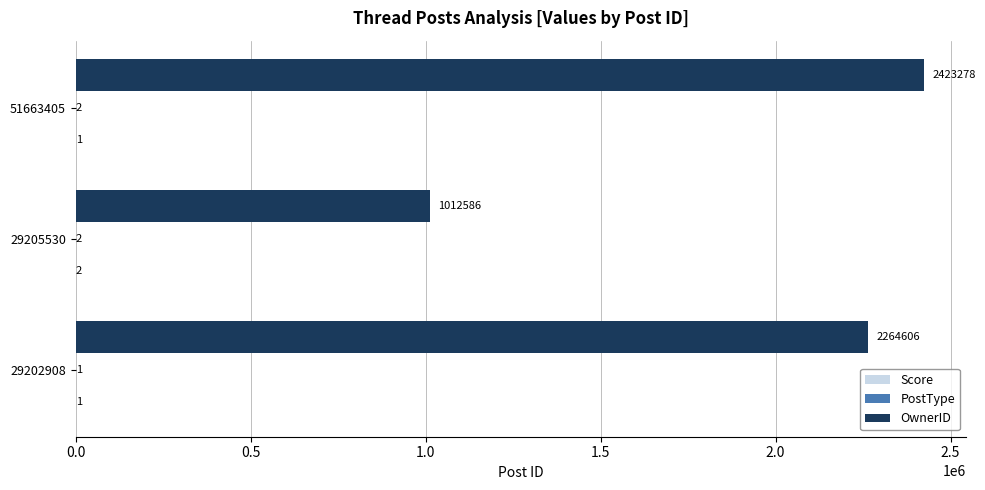

What is the highest value of the OwnerID series?

2423278